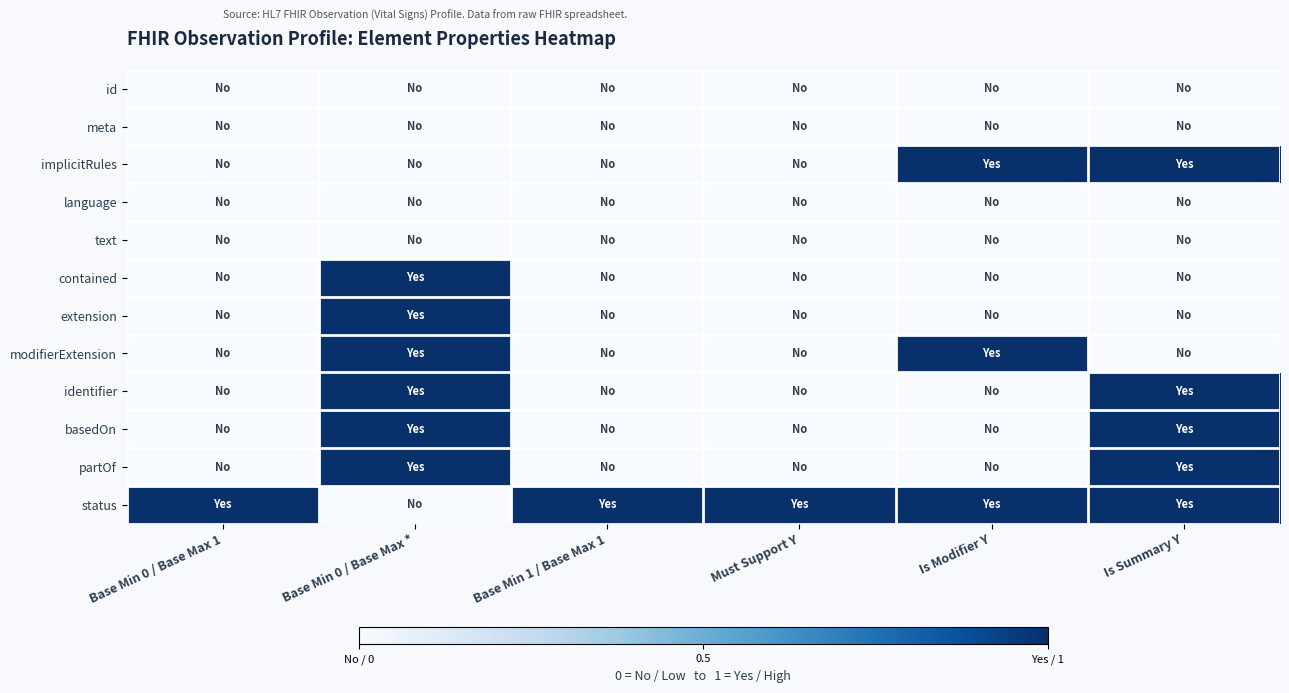

How many categories are shown in the chart?

6